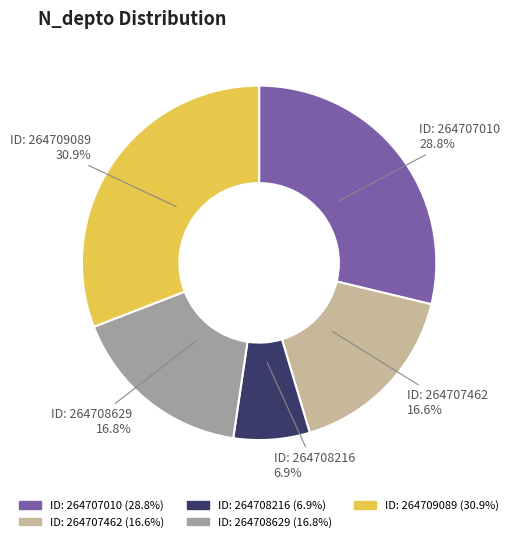

Is there a majority slice in this chart?

No